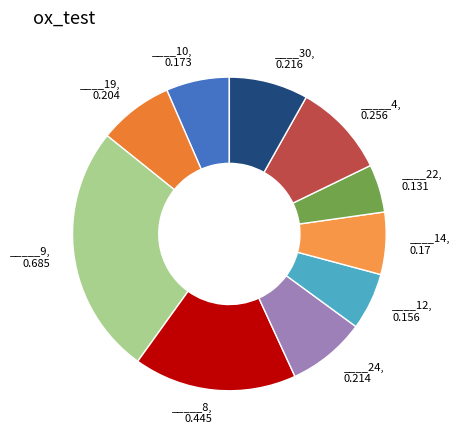

How many slices are in this pie chart?

10